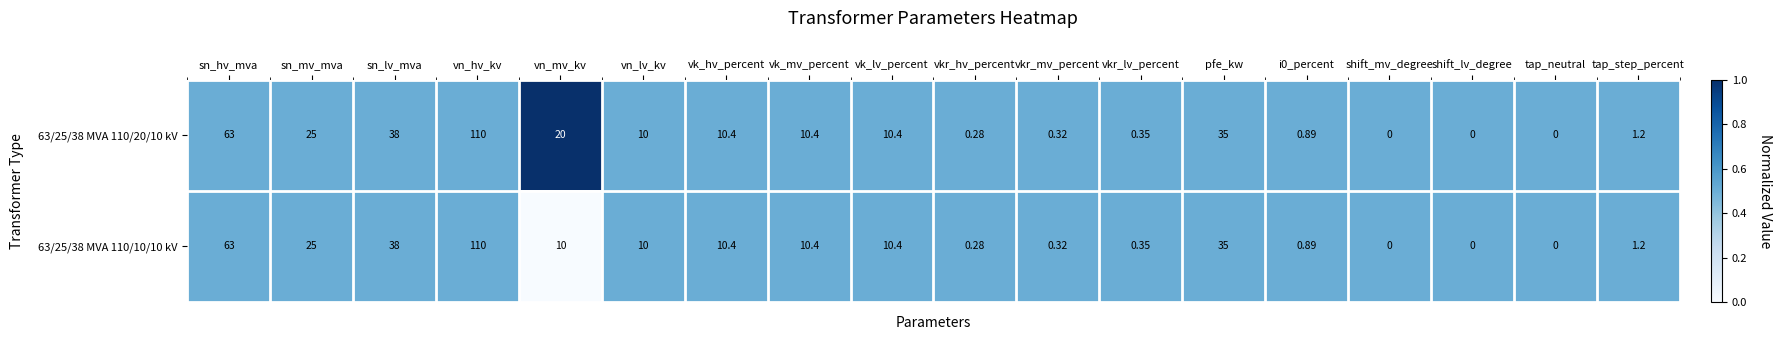

At which label is 63/25/38 MVA 110/10/10 kV closest to 55?

sn_hv_mva